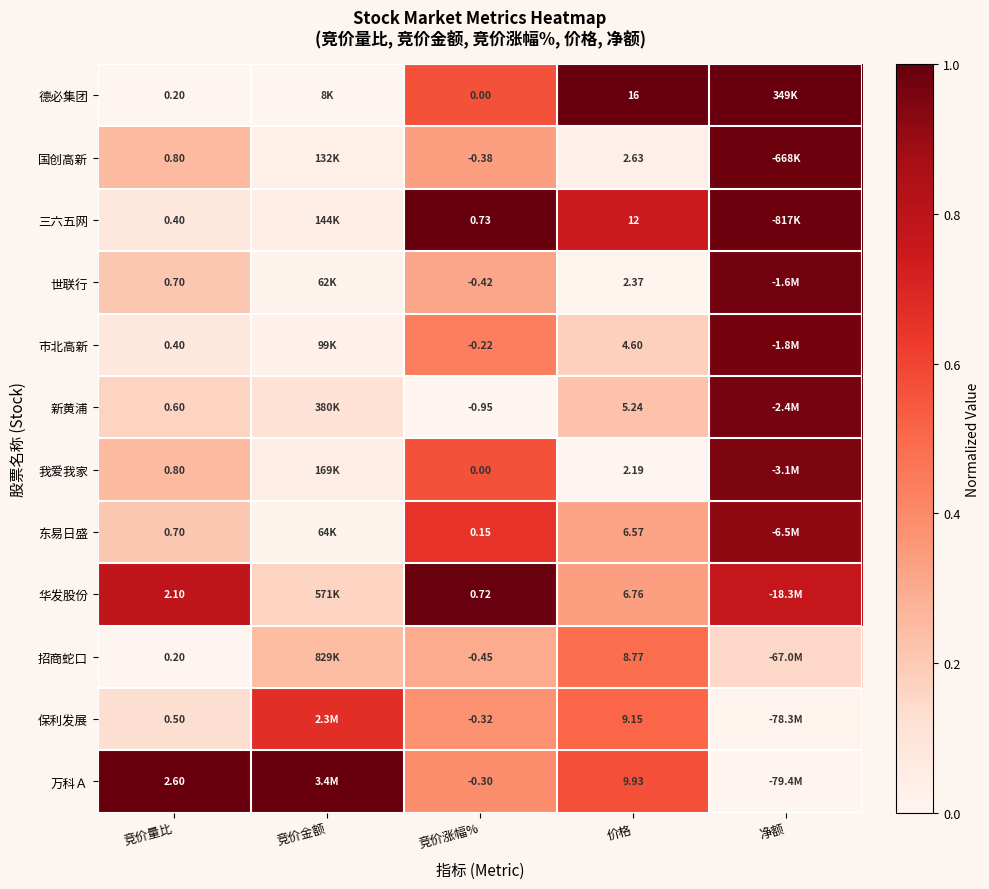

At 价格, list the series in order from largest to smallest.

德必集团, 三六五网, 万科Ａ, 保利发展, 招商蛇口, 华发股份, 东易日盛, 新黄浦, 市北高新, 国创高新, 世联行, 我爱我家